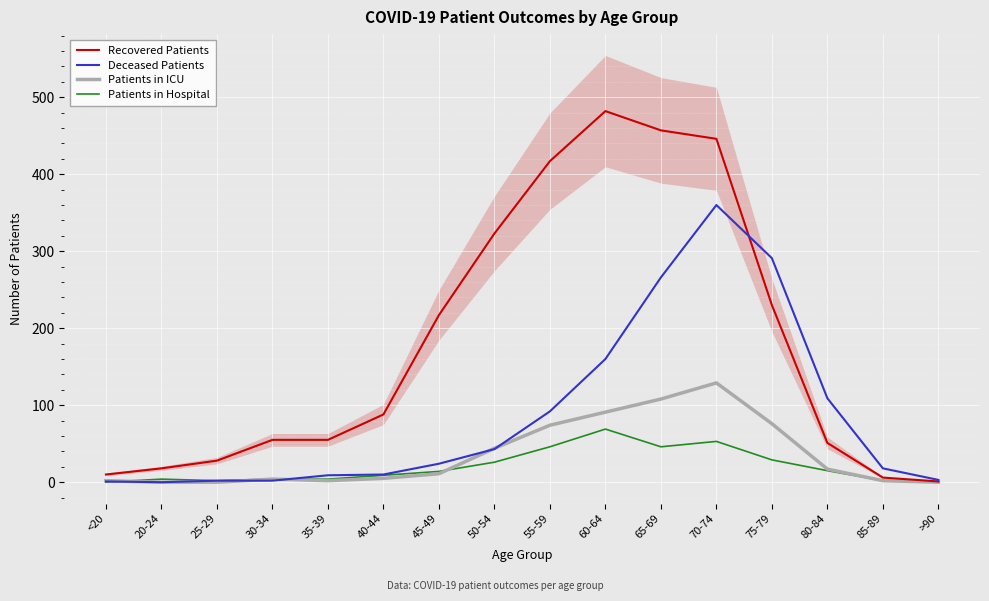

Read the Recovered Patients value at 75-79, to the nearest 5.

230